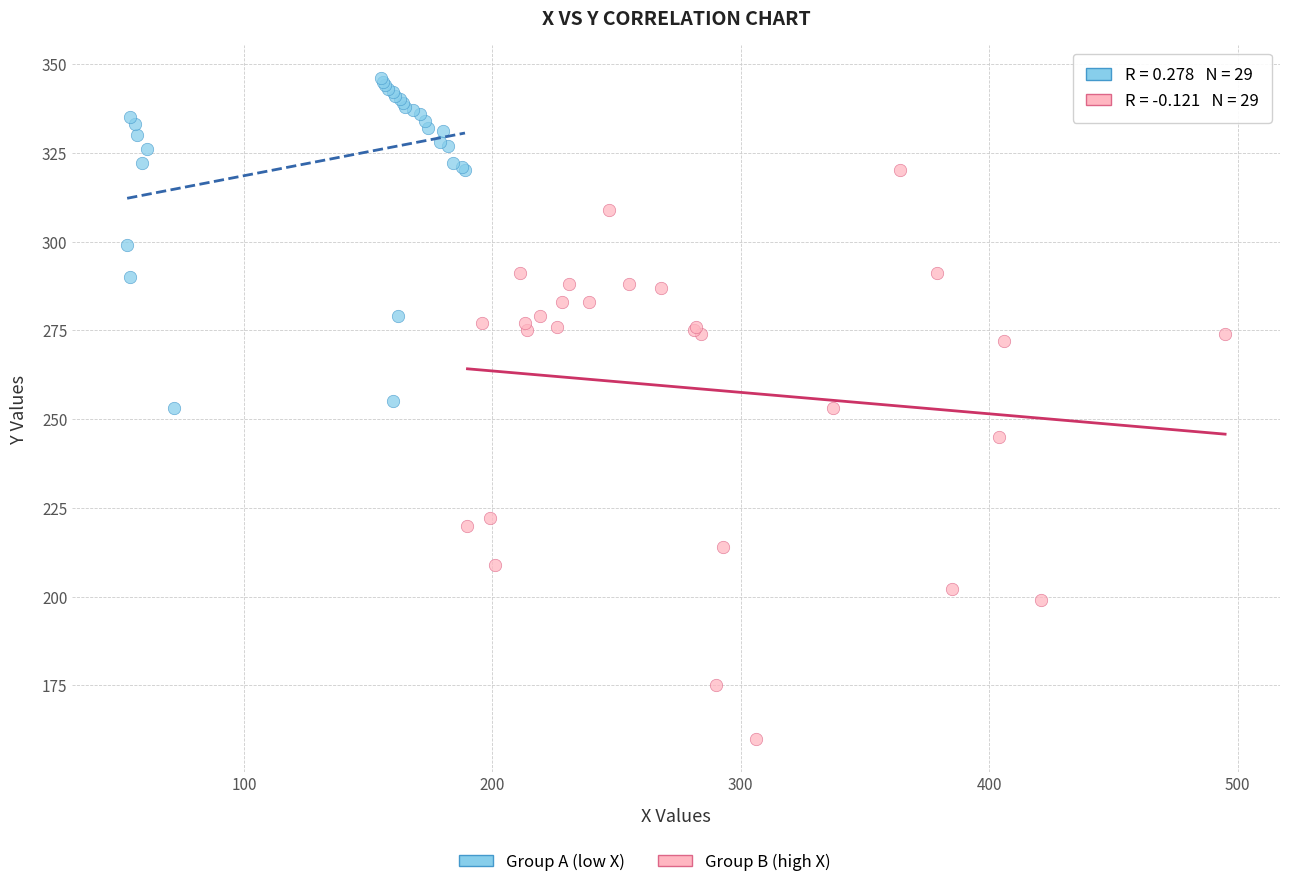

Which series reaches the minimum Y coordinate?

Group B (high X)